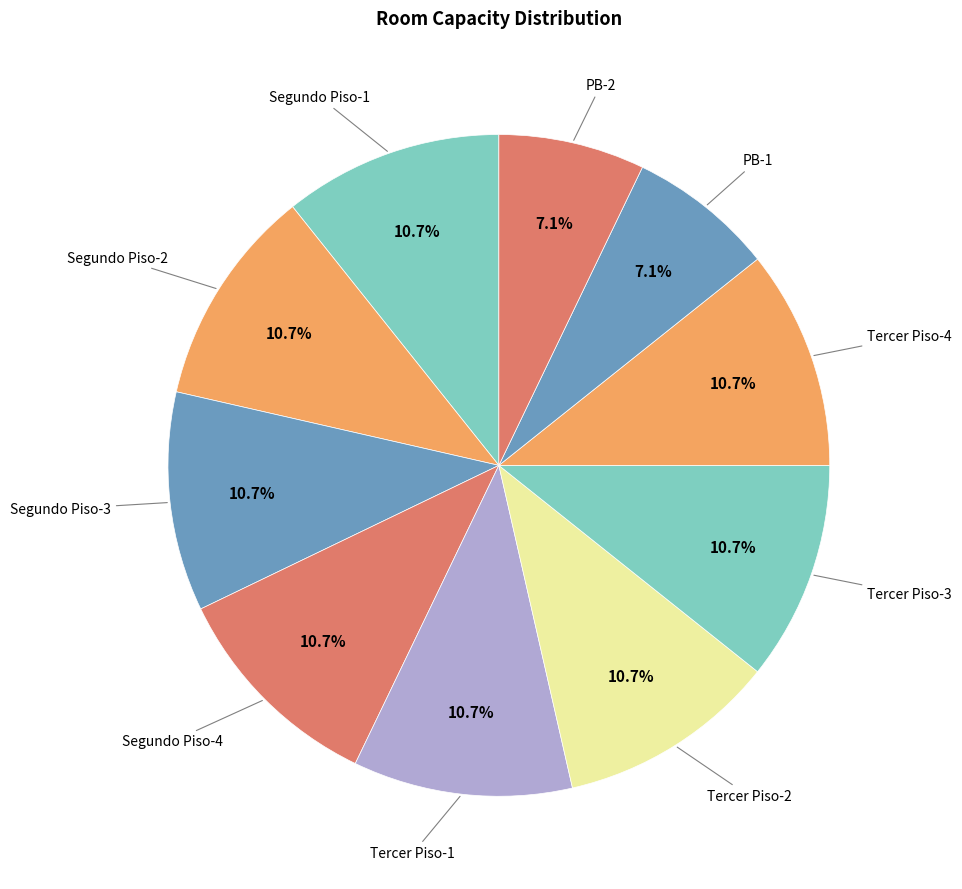

How many slices are in this pie chart?

10